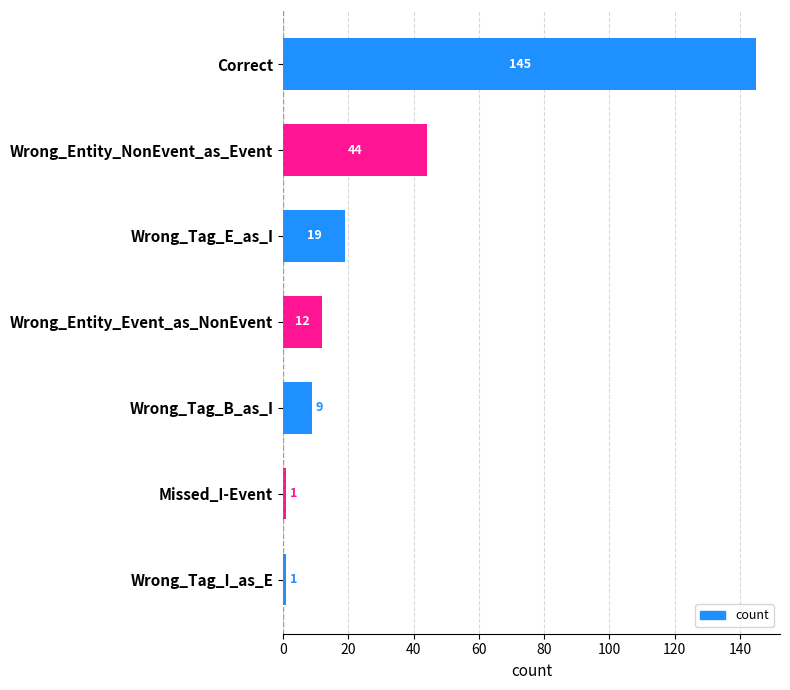

Is it true that the value at Wrong_Tag_B_as_I is 16?

False